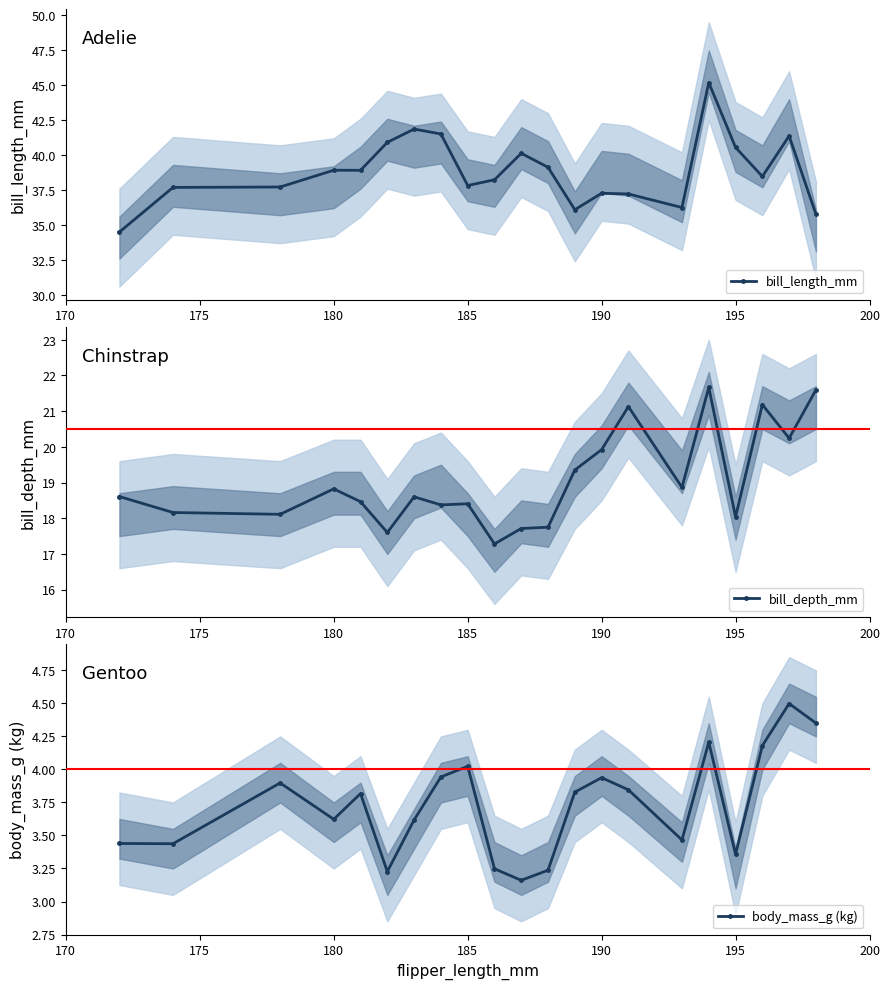

Is it true that bill_length_mm equals 40.6 at 195?

True